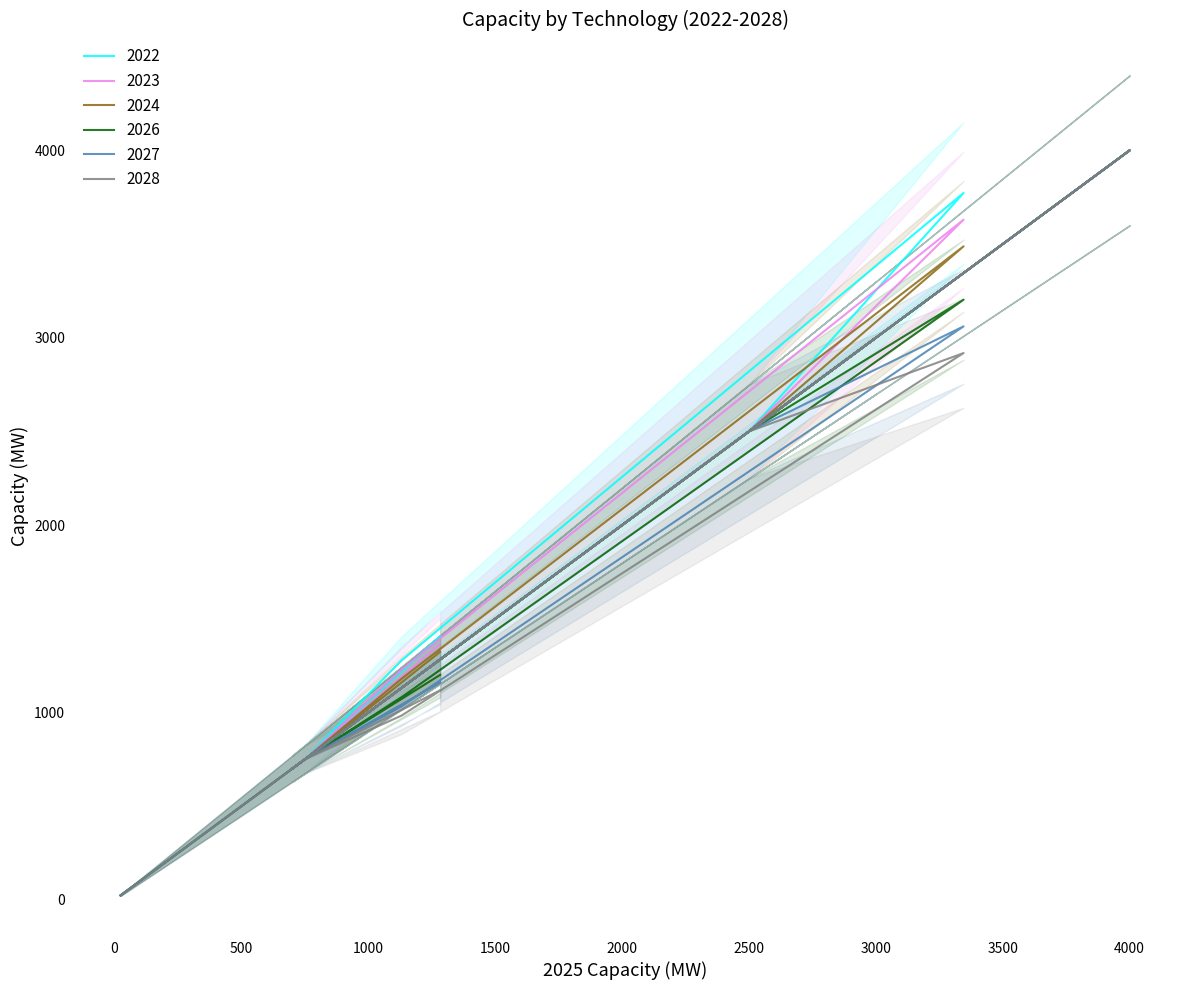

True or false: 2027 and 2023 cross at least once.

False